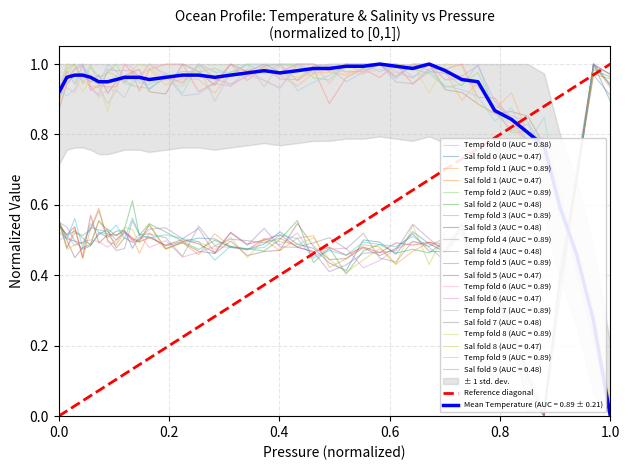

Does the chart have visible grid lines?

Yes